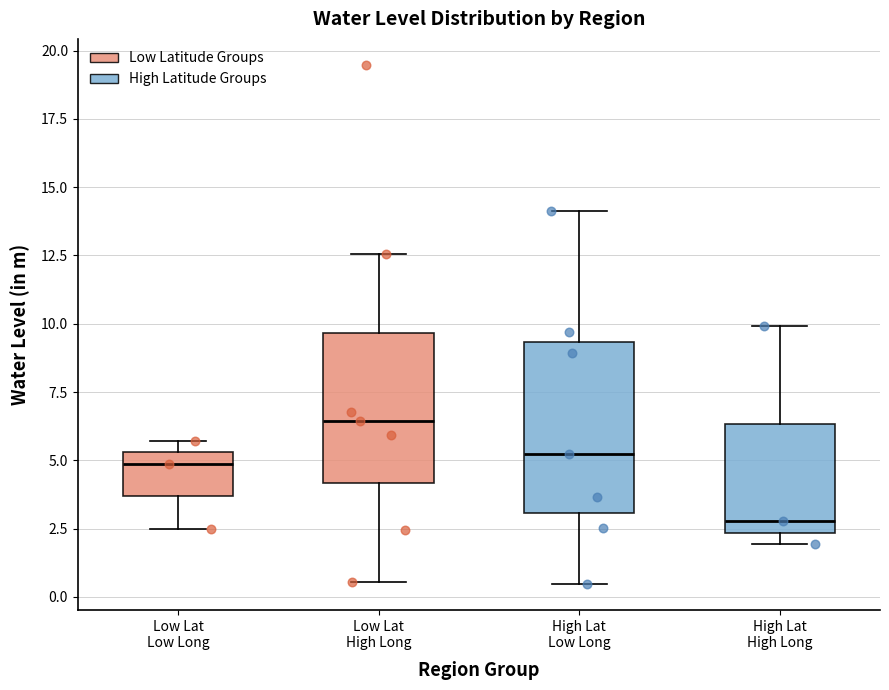

Reading left to right, read every box against the y-axis: the position of its median line, the range the box covers, and the ends of its whiskers. The values are not printed on the chart, so give them approximately, as read against the axis.

Low Lat Low Long: median 5.0, box 3.5 to 5.5, whiskers 2.5 to 5.5 (just above the box's upper edge)
Low Lat High Long: median 6.5, box 4.0 to 9.5, whiskers 0.5 to 12.5
High Lat Low Long: median 5.0, box 3.0 to 9.5, whiskers 0.5 to 14.0
High Lat High Long: median 3.0, box 2.5 to 6.5, whiskers 2.0 to 10.0